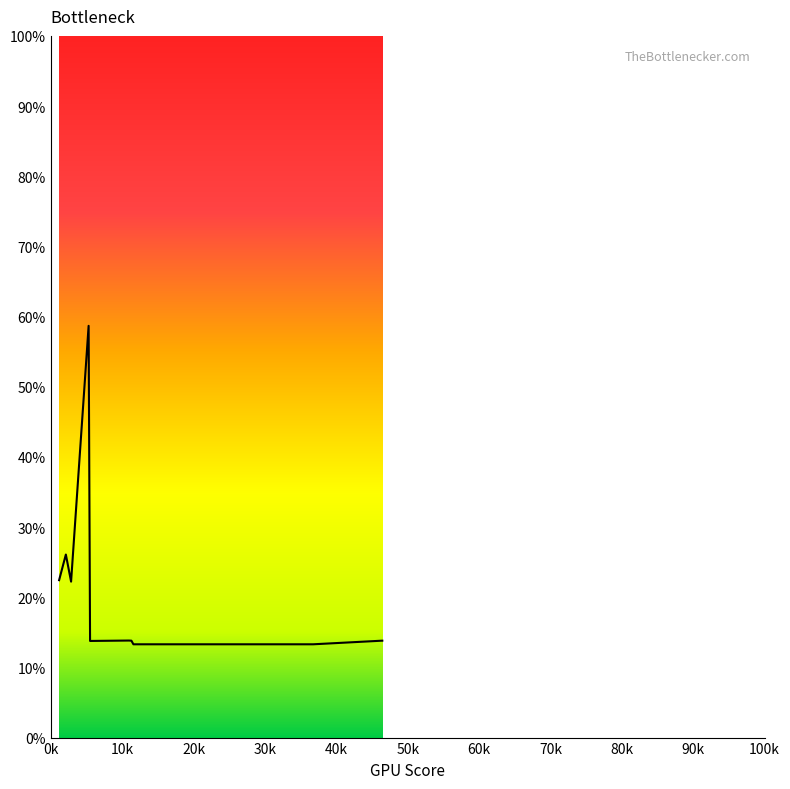

What is the difference between the maximum and minimum values?

45.4